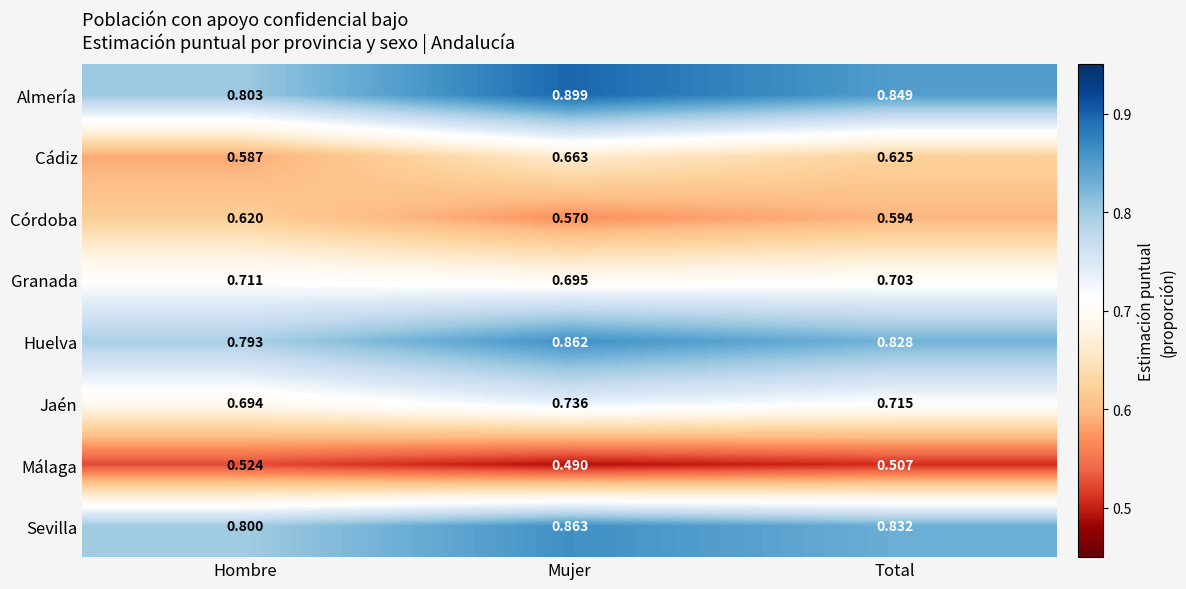

Which label corresponds to the smallest value in the chart?

Mujer